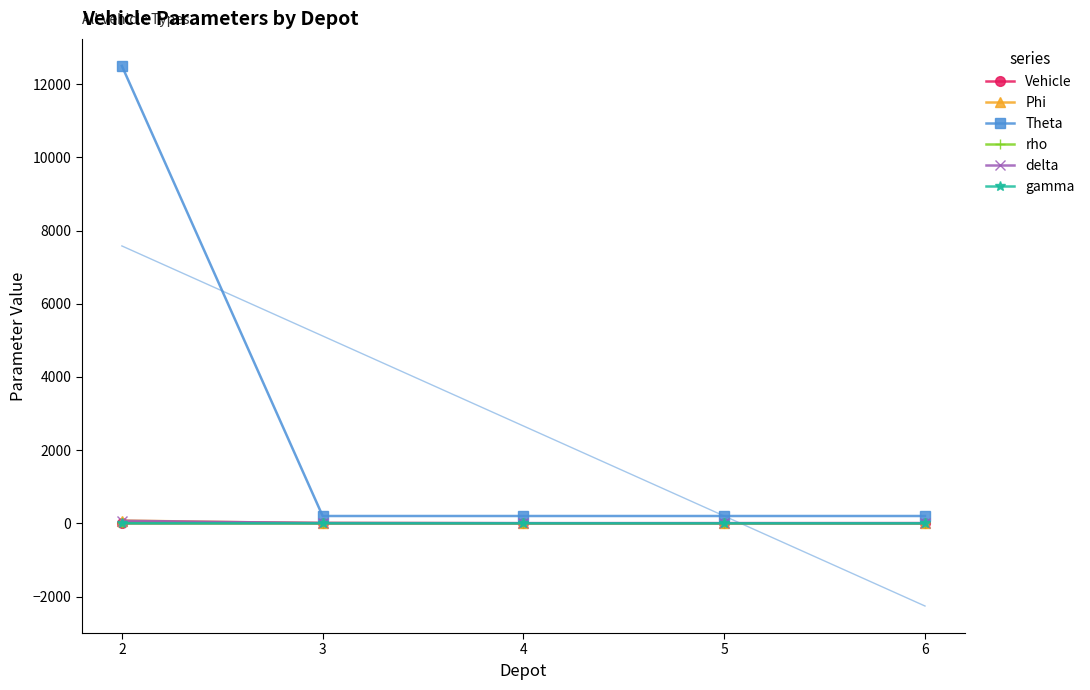

Does the chart have visible grid lines?

No